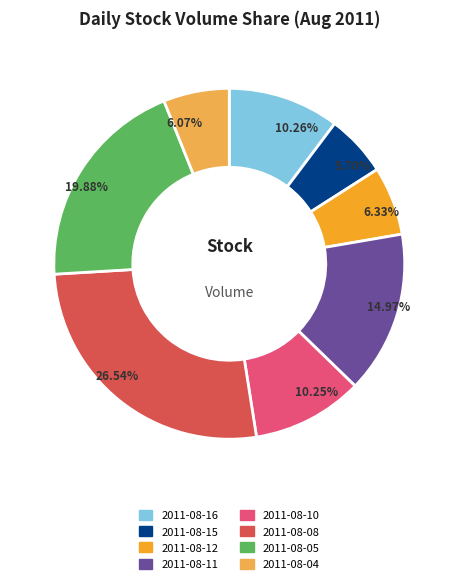

Is it true that 2011-08-15 is 1% of the pie?

False